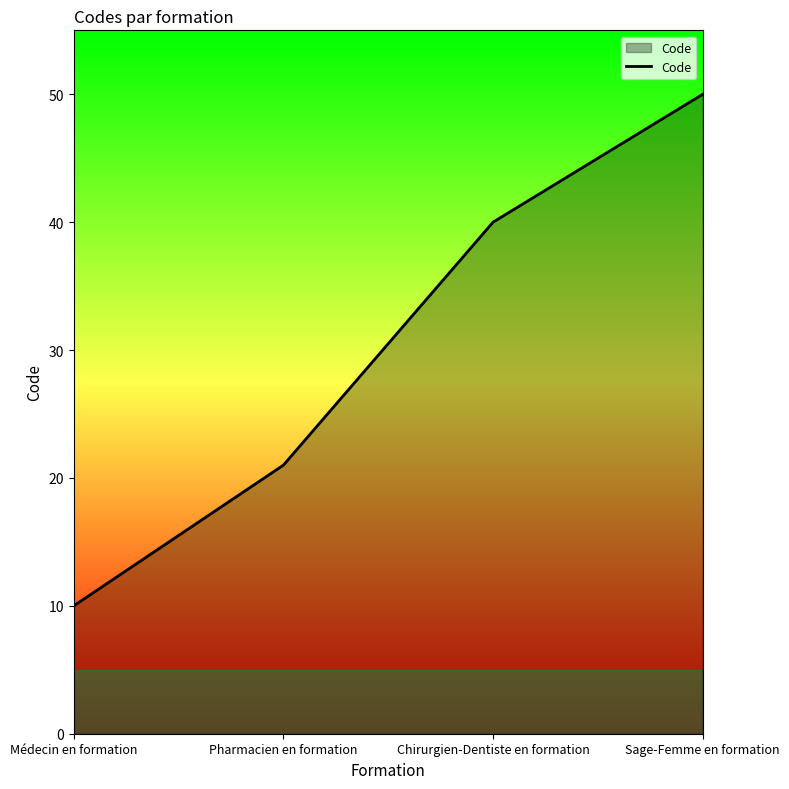

At which label is the value closest to 30?

Pharmacien en formation